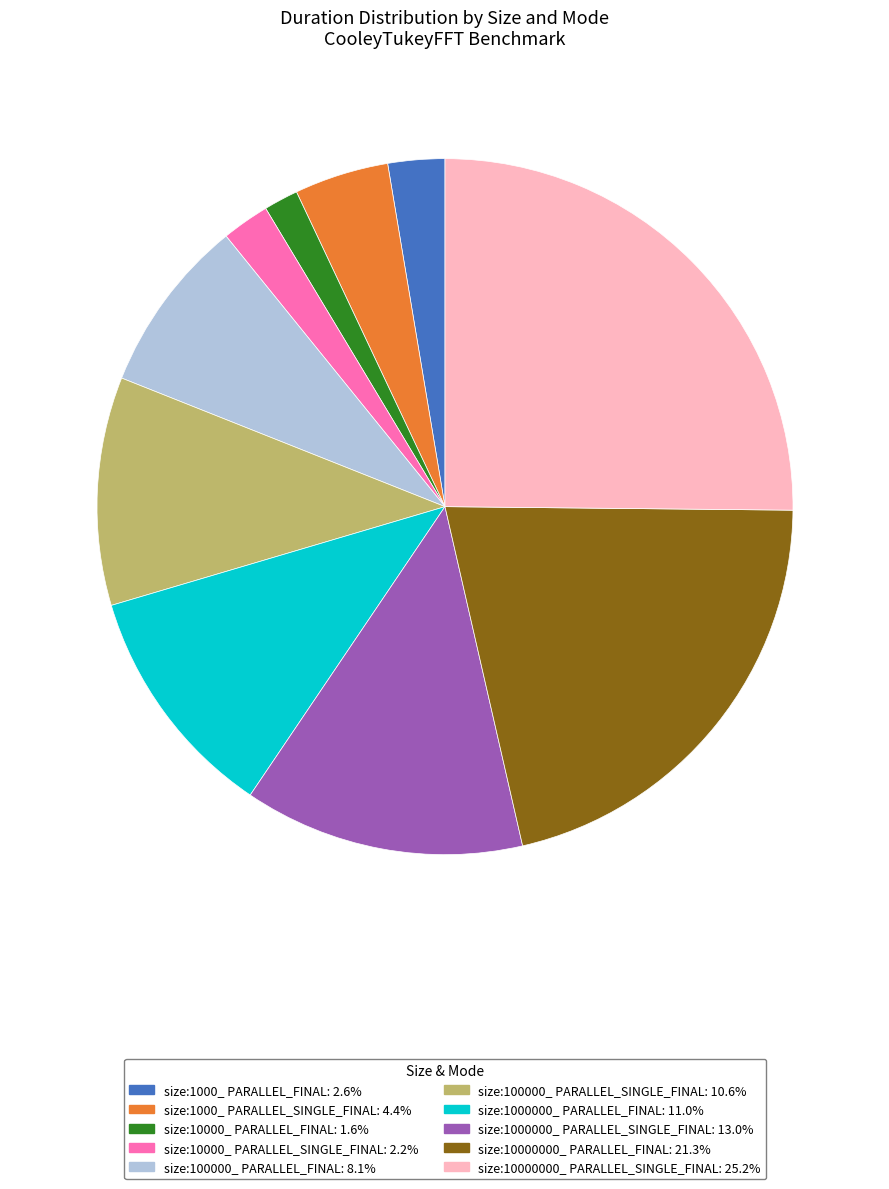

How many segments does this pie chart have?

10